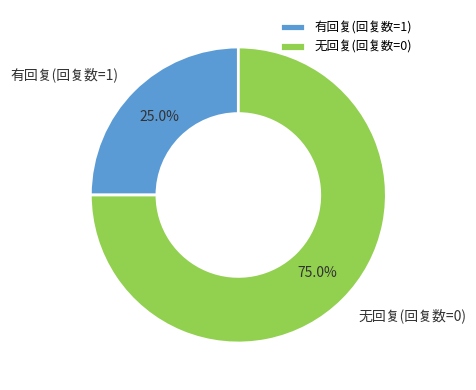

Is 无回复(回复数=0) the majority of the pie?

Yes